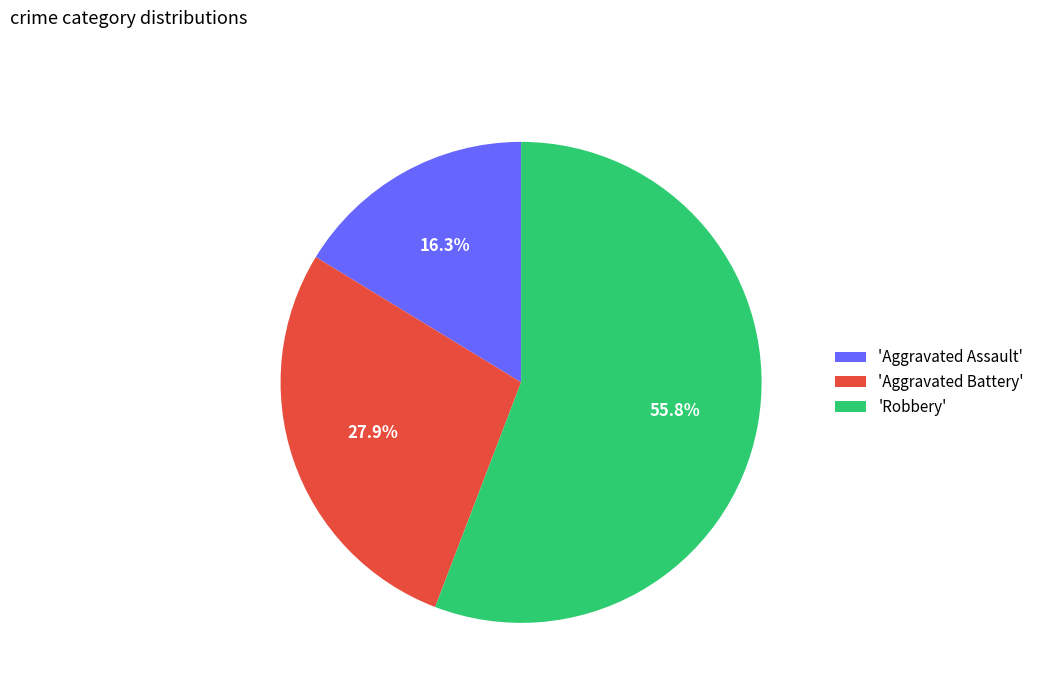

To the nearest percent, what is the difference between the largest and smallest slice percentages?

40%